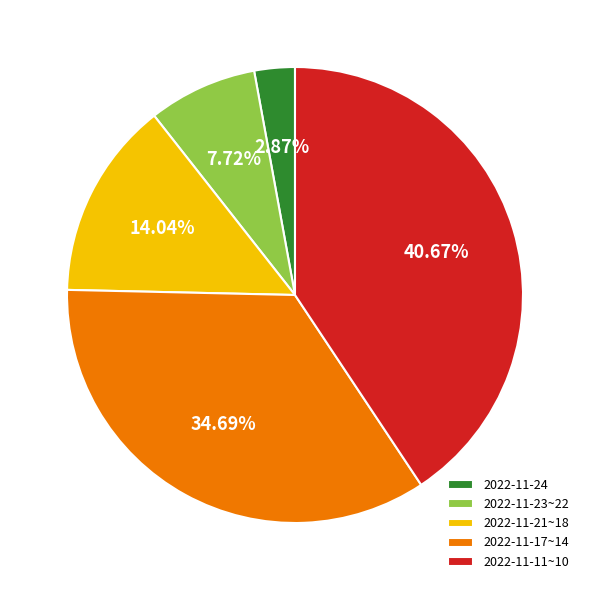

Rank the categories by value from lowest to highest.

2022-11-24, 2022-11-23~22, 2022-11-21~18, 2022-11-17~14, 2022-11-11~10